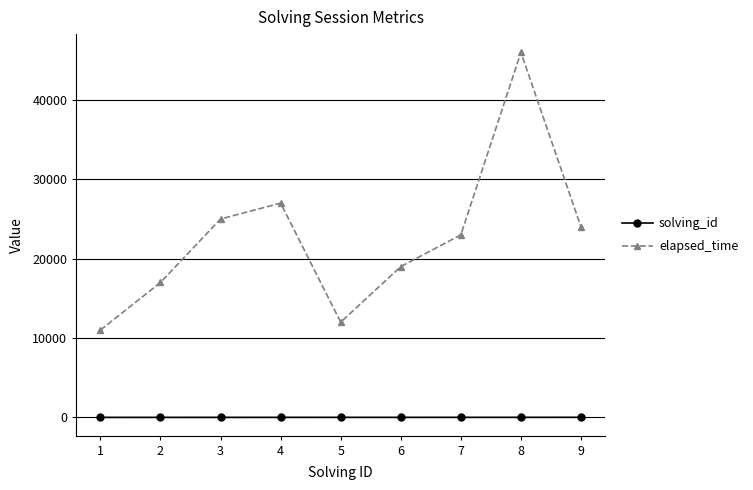

Is the value of solving_id at 1 greater than the value of elapsed_time at 2?

No